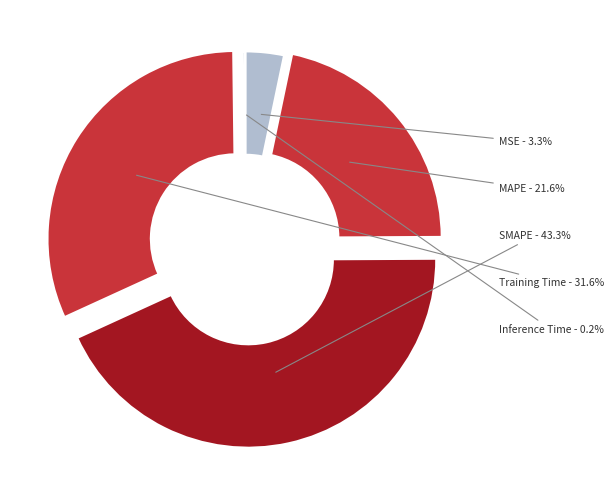

Does MAPE represent more than half of the total?

No